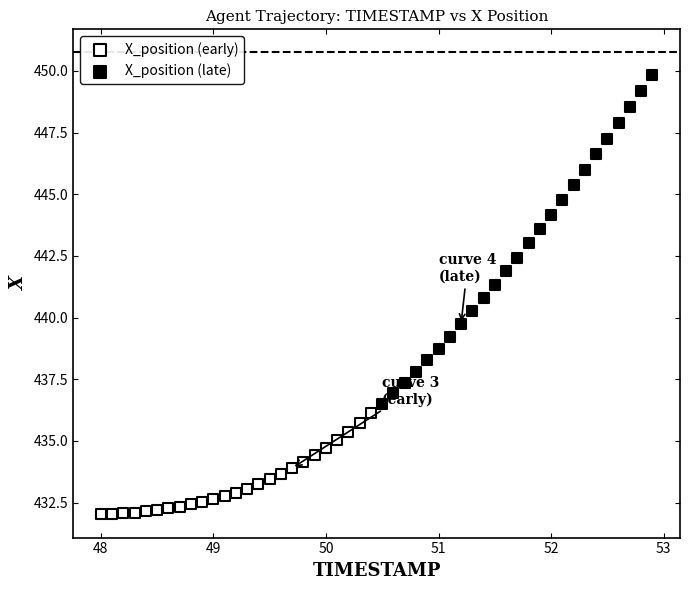

Which series has the largest Y range (max minus min)?

X_position (late)